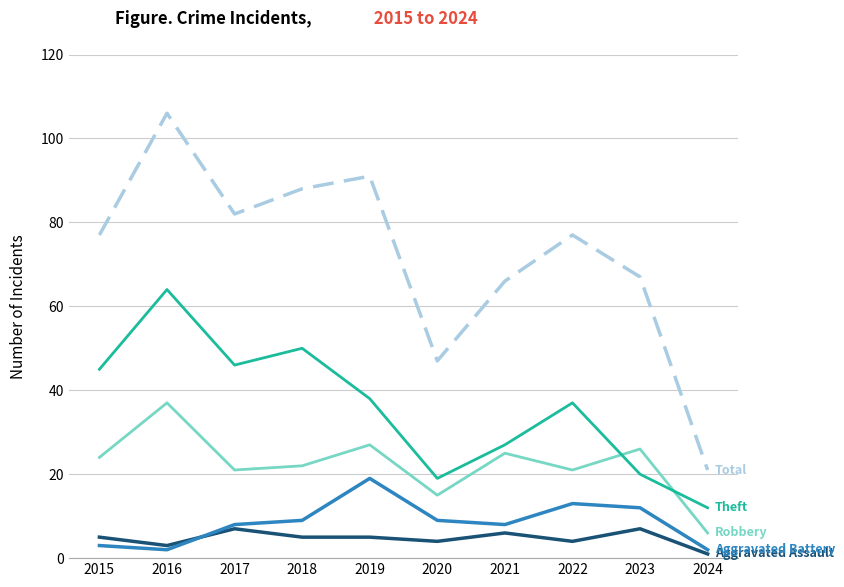

What is the spread (max minus min) of values at 2019?

86